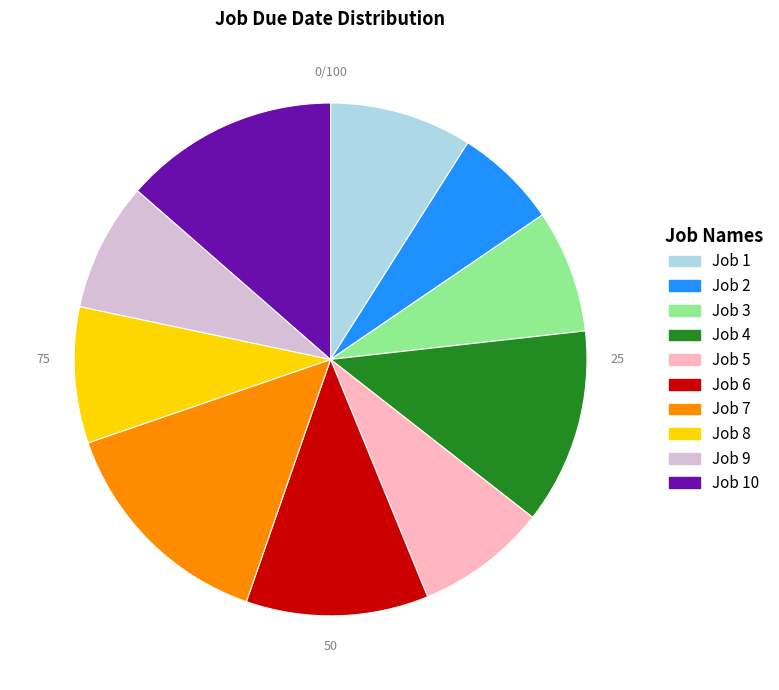

Does any single category account for the majority?

No